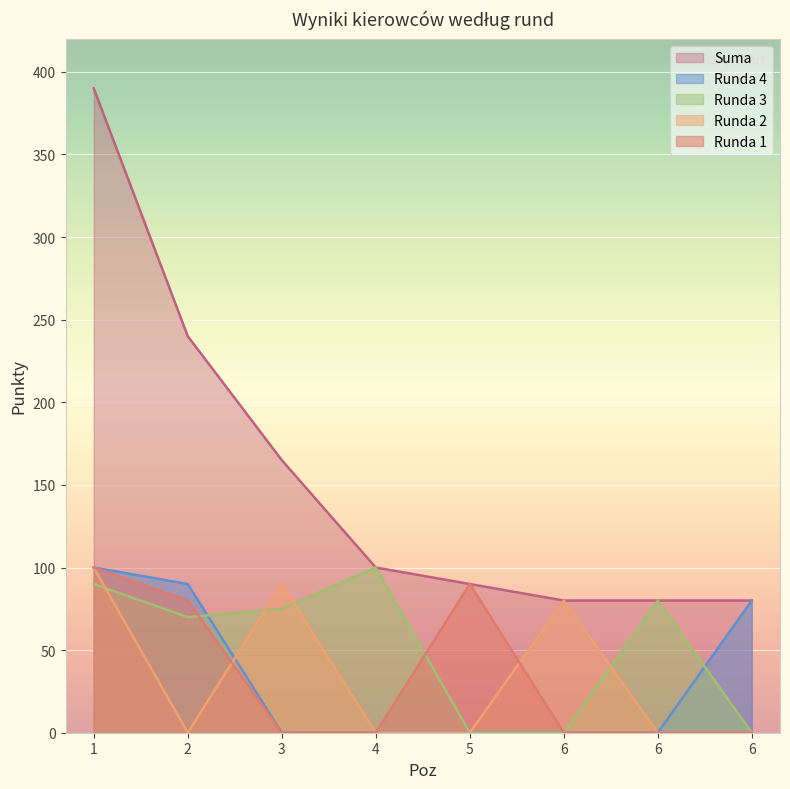

Reading left to right, what are all the values shown in this chart?

Runda 1: 100	80	0	0	90	0	0	0
Runda 2: 100	0	90	0	0	80	0	0
Runda 3: 90	70	75	100	0	0	80	0
Runda 4: 100	90	0	0	0	0	0	80
Suma: 390	240	165	100	90	80	80	80